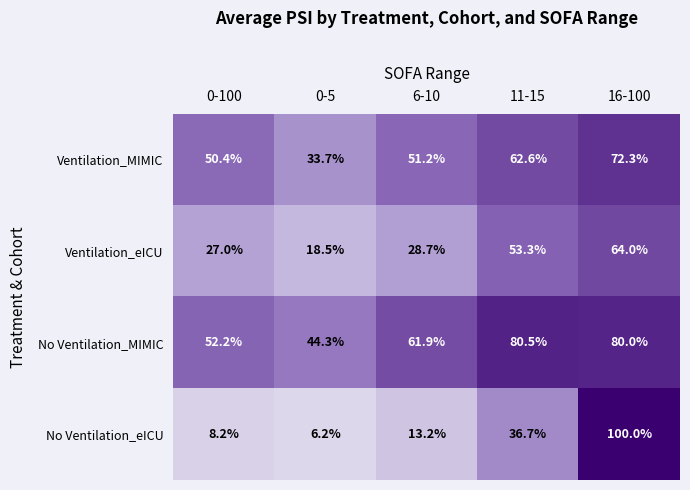

At how many categories does at least one series exceed 57?

3